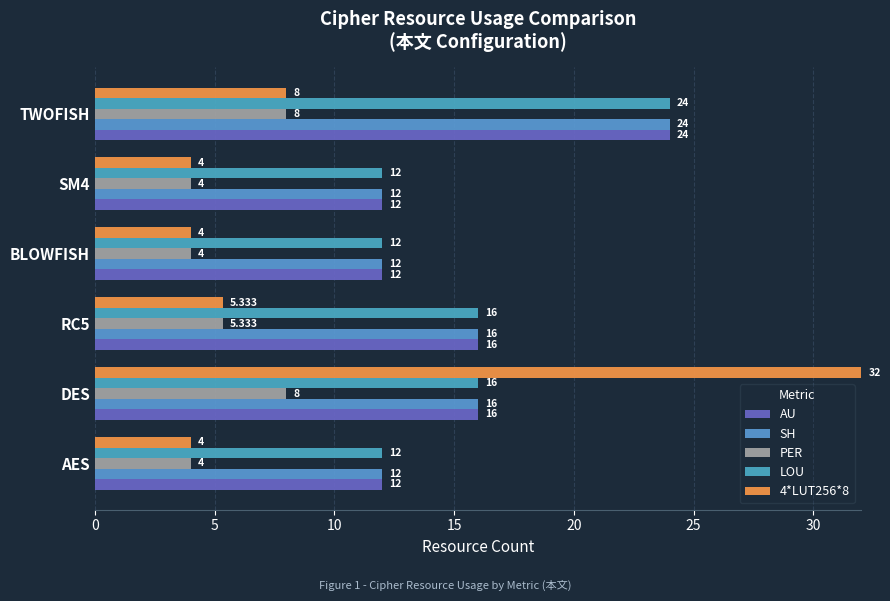

At which category does the chart reach its peak across all series?

DES